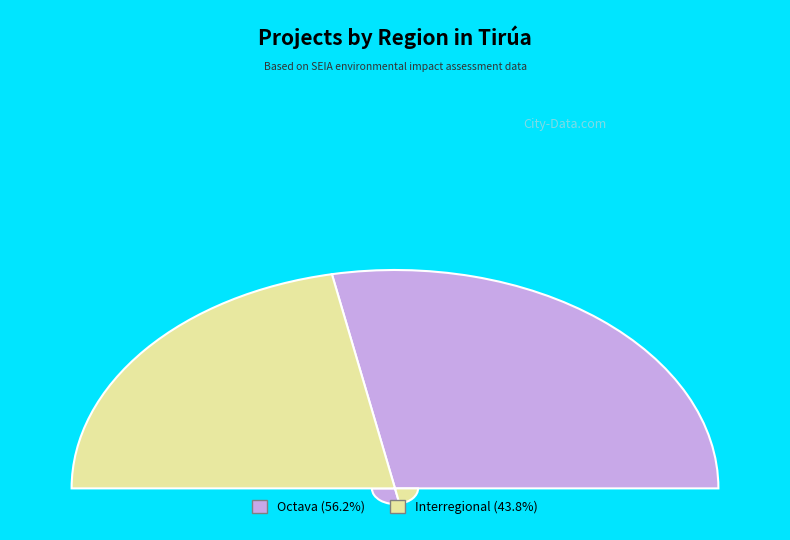

Which slice is the smallest?

Interregional